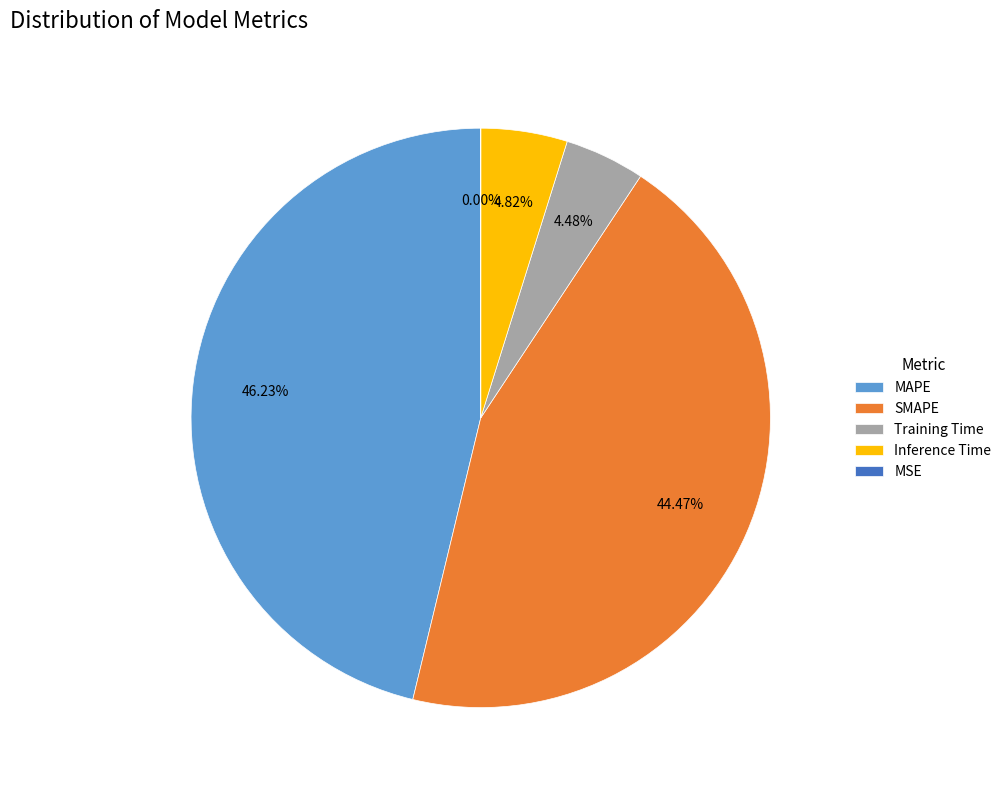

What is the largest slice in the pie chart?

MAPE